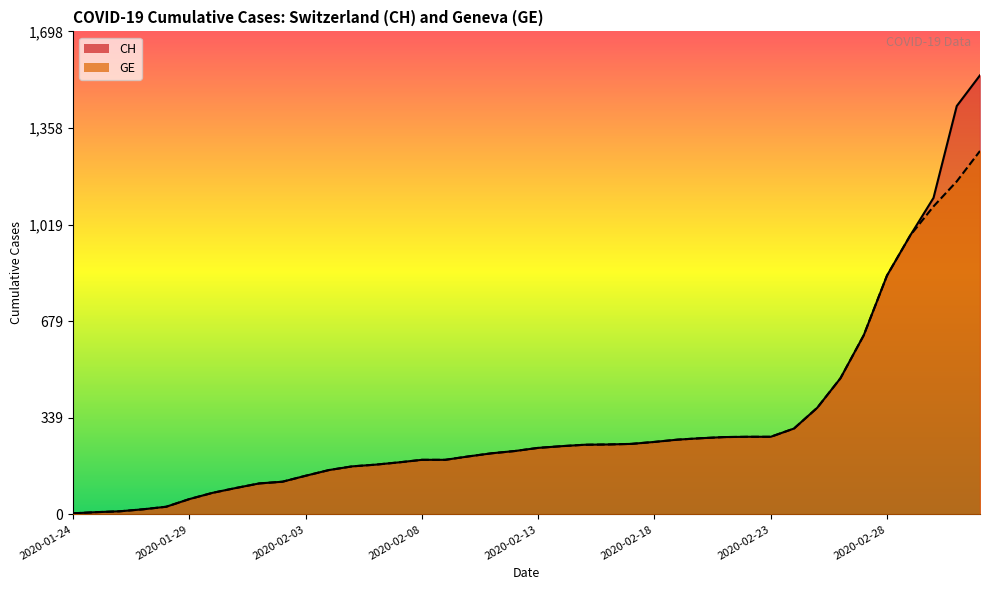

What is the average value of the CH series?

322